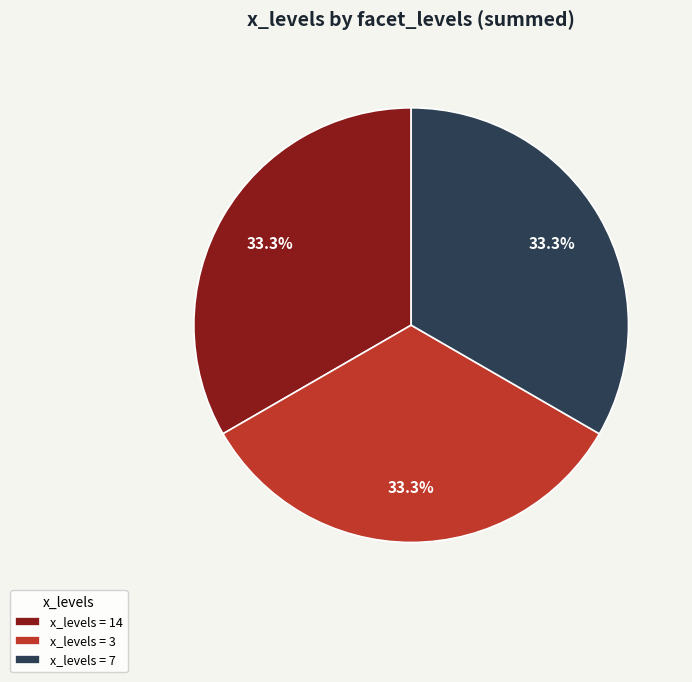

What is the ratio of the value at x_levels = 3 to the value at x_levels = 14?

1.0